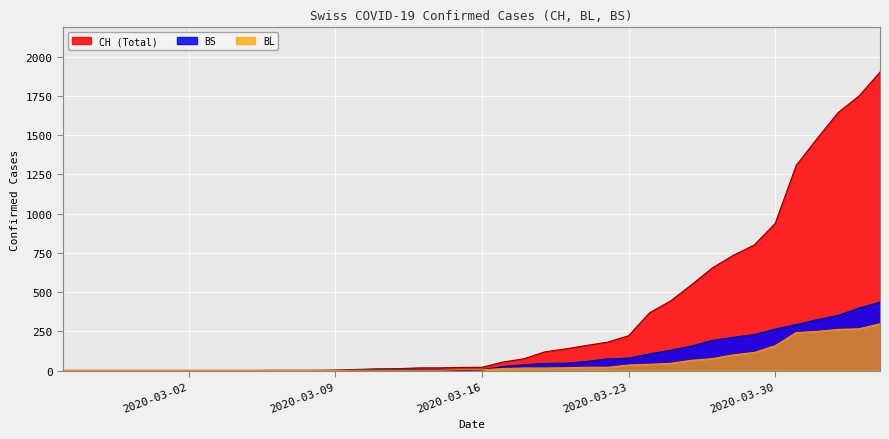

How many series are shown in this chart?

3